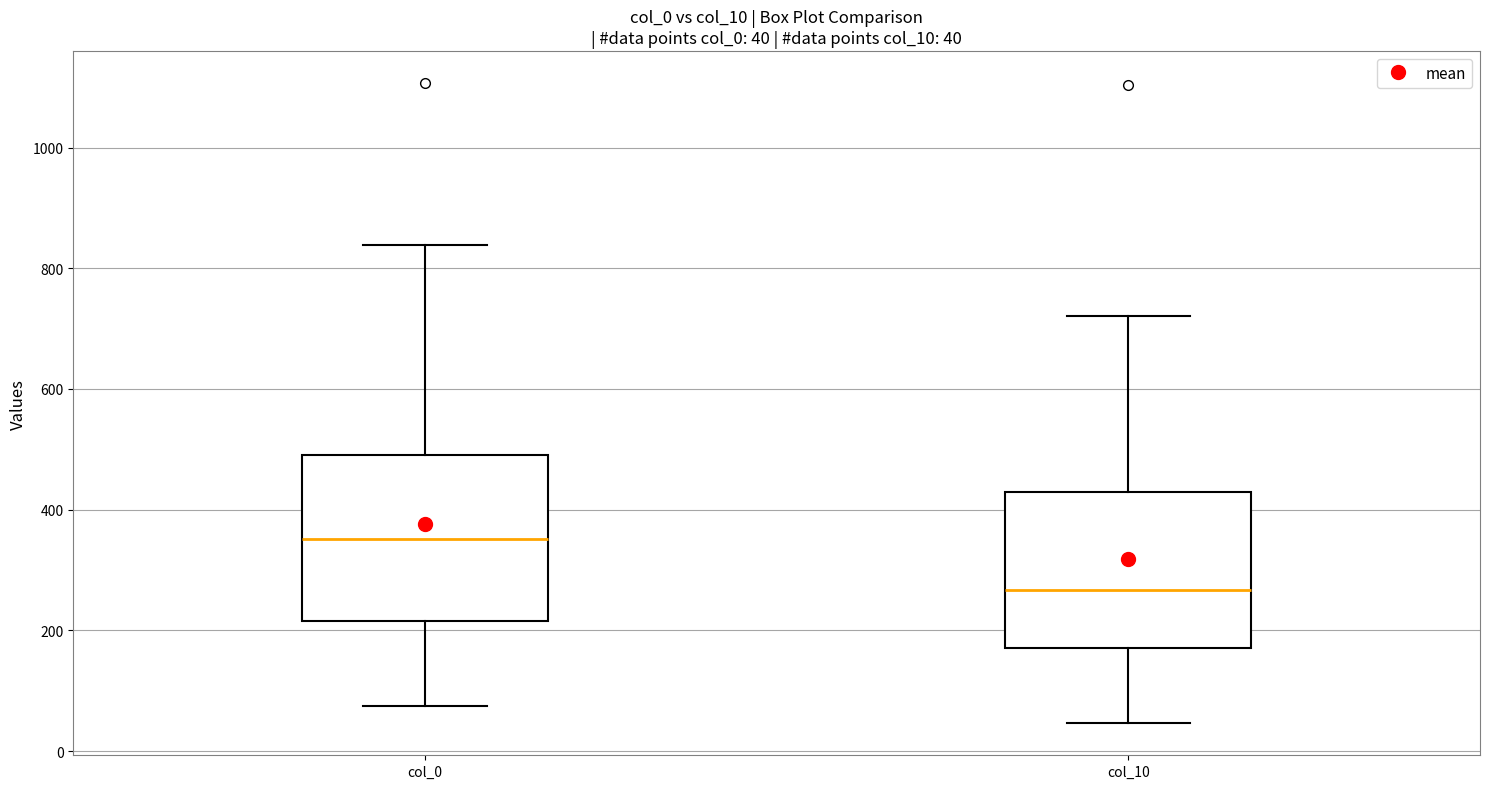

Which box has the highest median line?

col_0